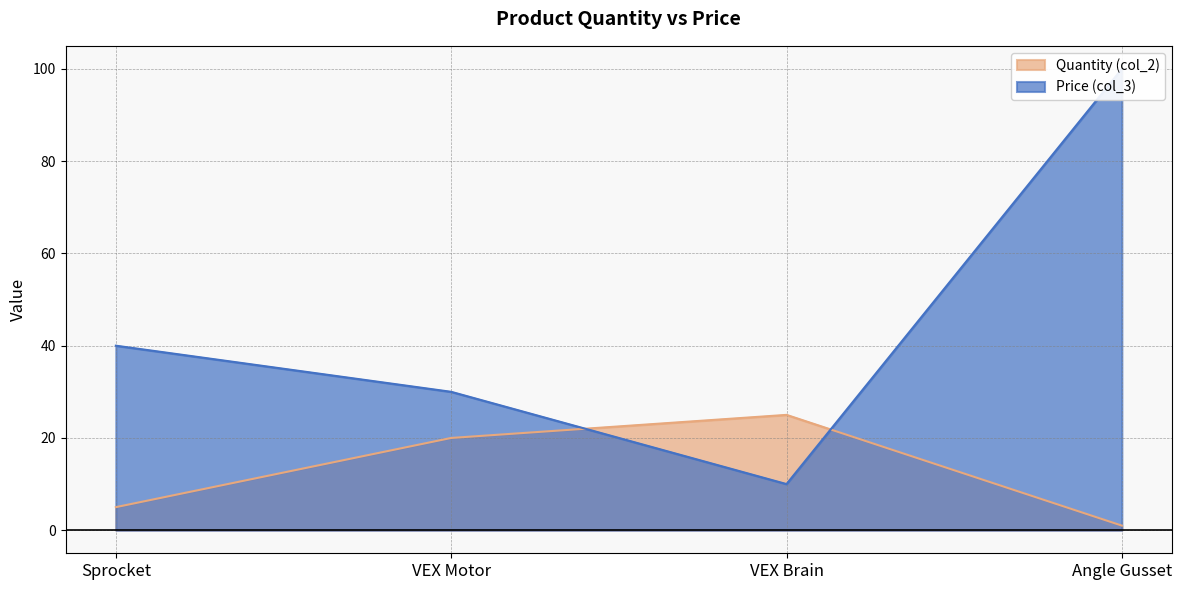

The col_3 series shows 10 at VEX Brain. True or false?

True